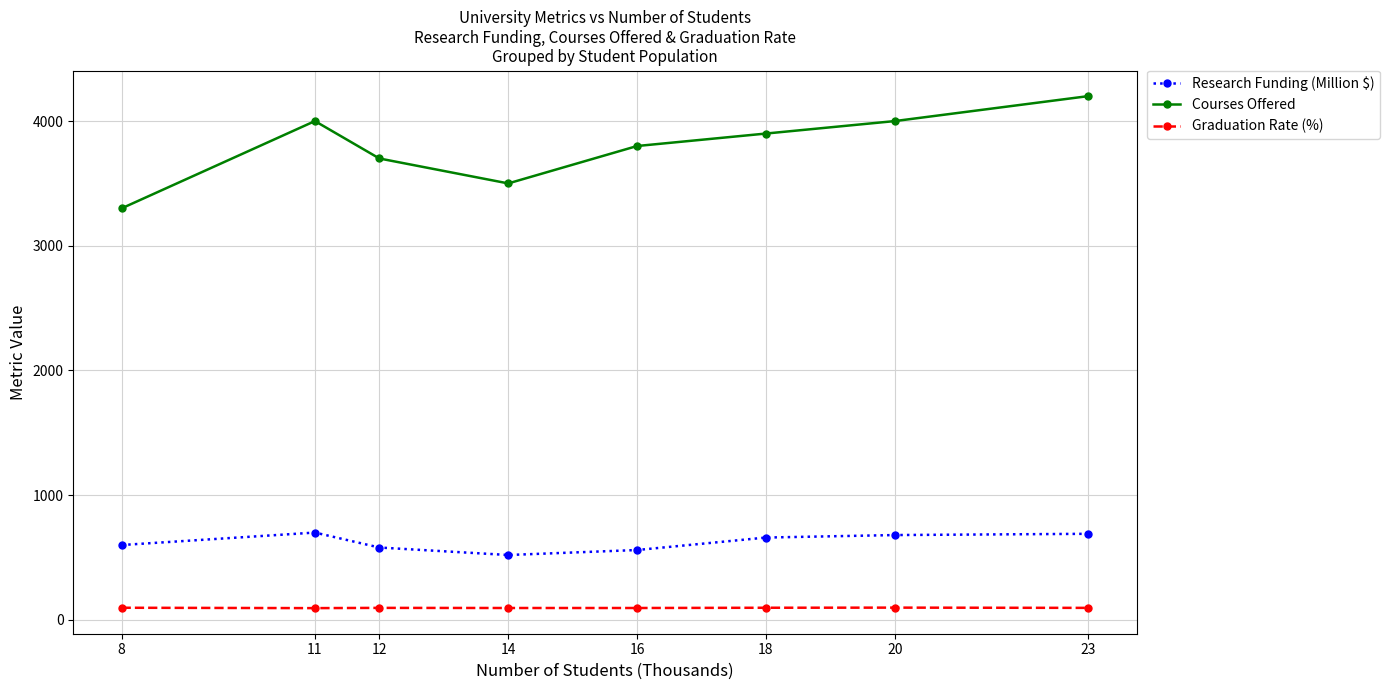

Does the chart display data point markers on the line(s)?

Yes